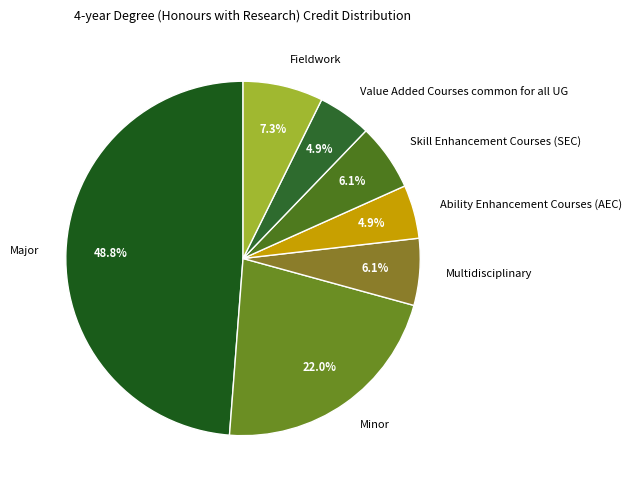

To the nearest percent, what portion does Value Added Courses common for all UG represent?

5%